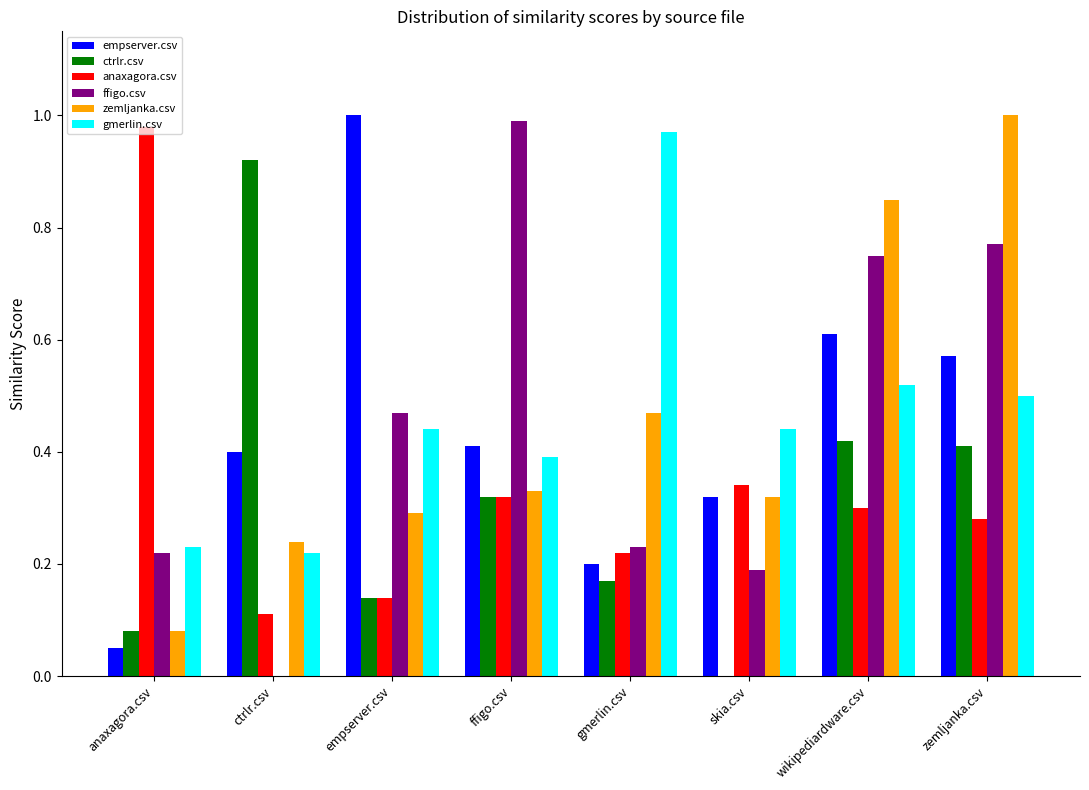

What is the total value across all series at ctrlr.csv?

1.9